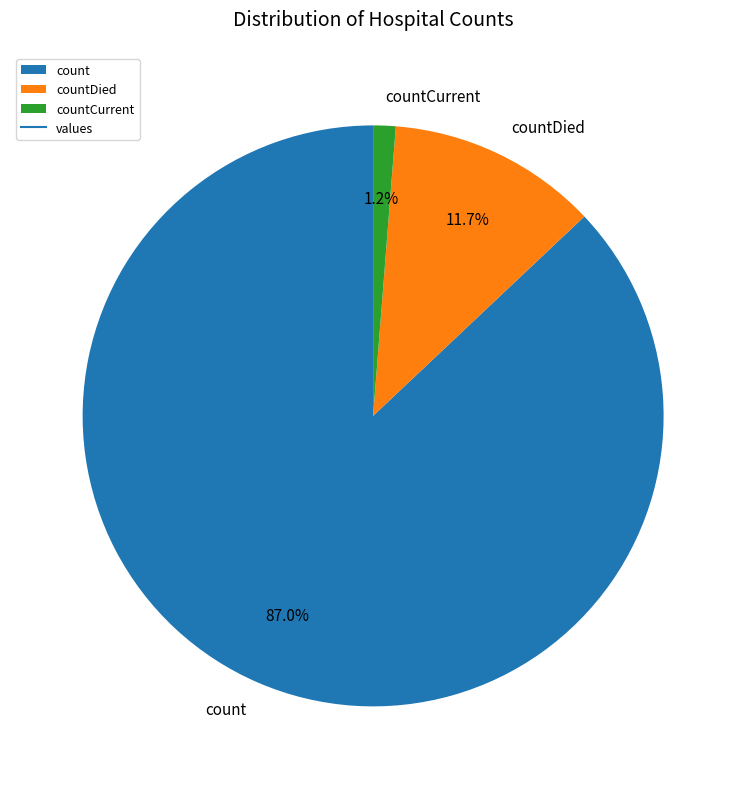

Does countDied represent more than half of the total?

No